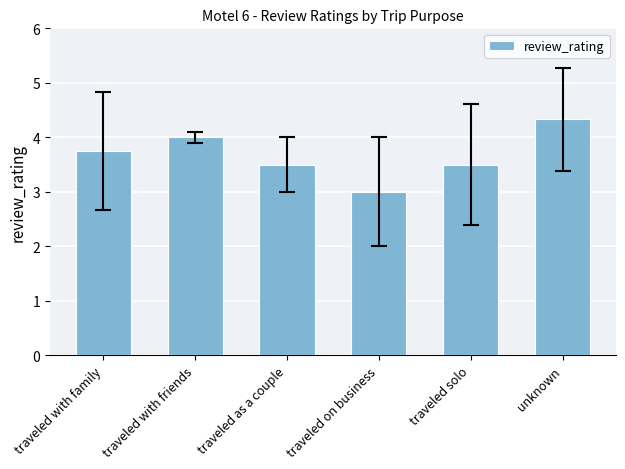

What is the label of the 4th bar from the right?

traveled as a couple